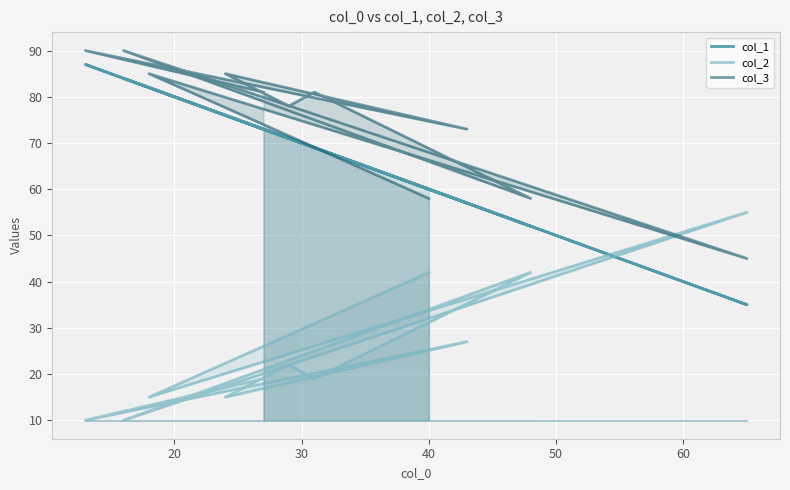

What is the difference between the col_3 values at 11 and 10?

23